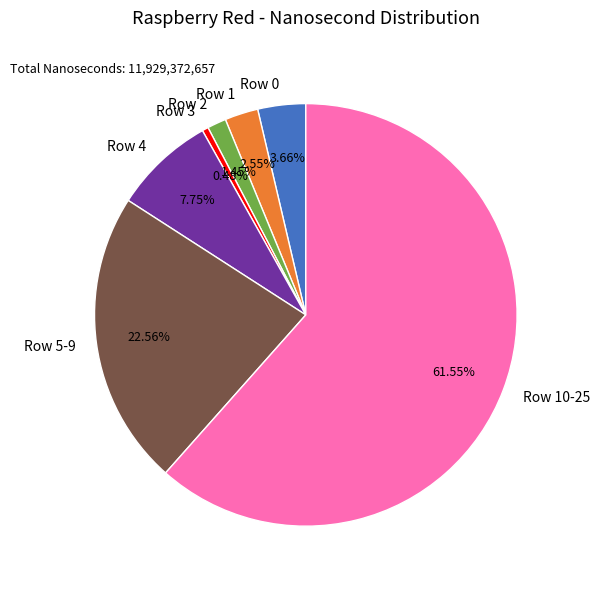

Does any single category account for the majority?

Yes